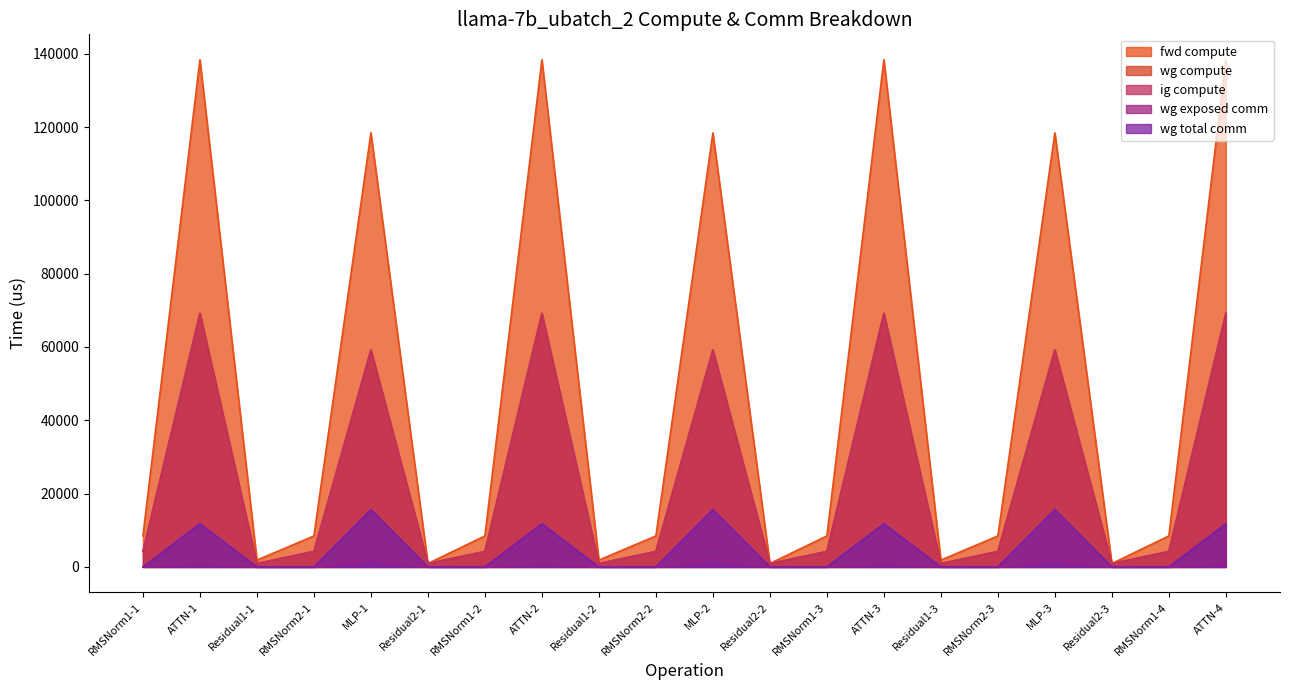

What is the value of the fwd compute point at the 8th from the left?

138362.9